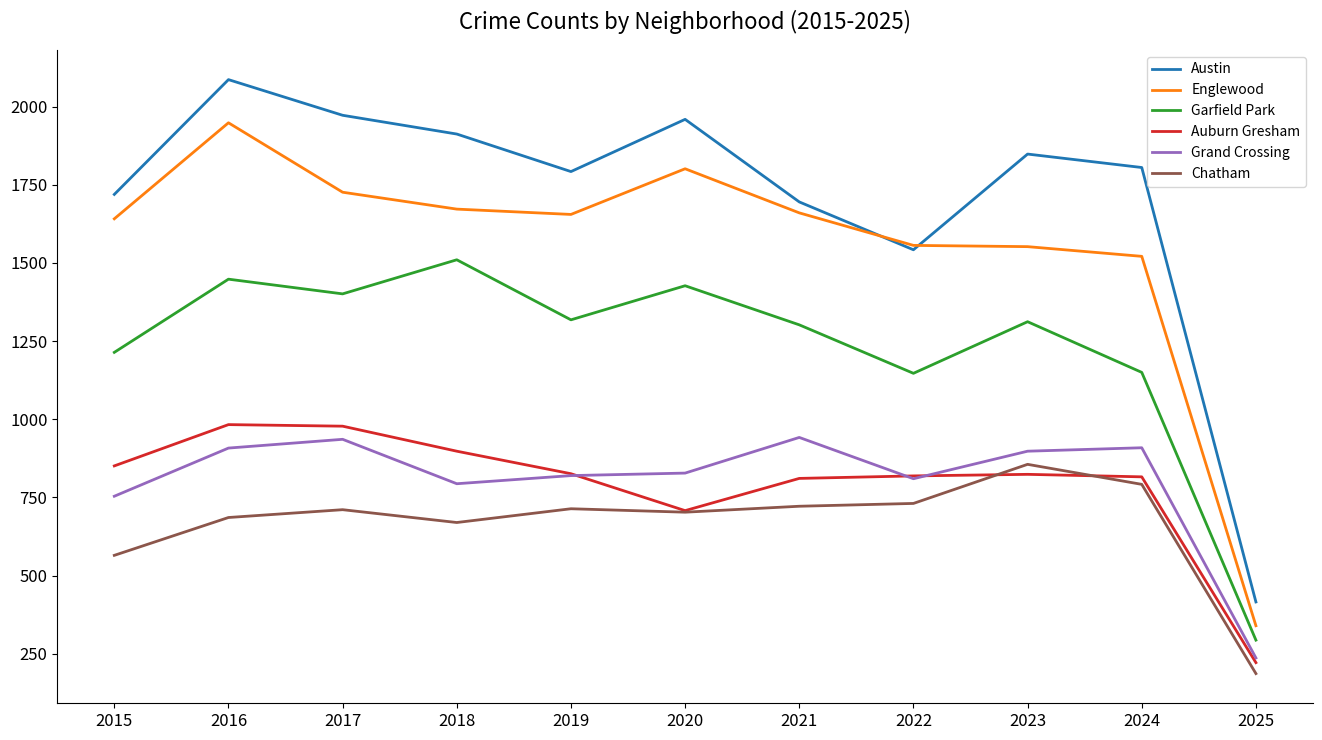

The Auburn Gresham series shows 819 at 2022. True or false?

True